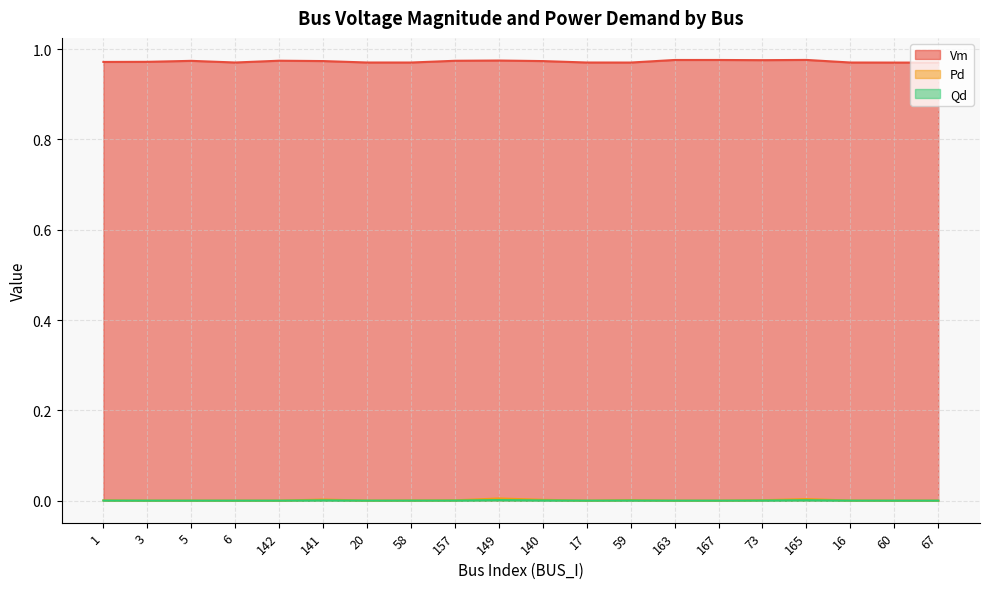

What is the label of the 19th point from the left?

60